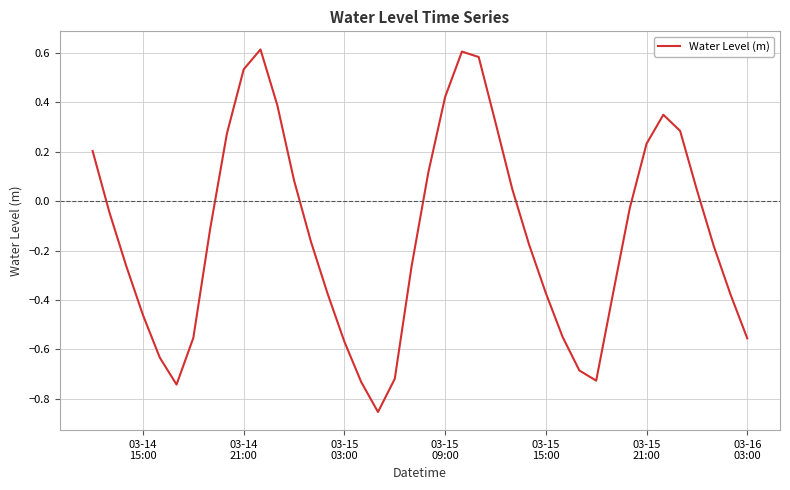

What is the difference between the maximum and minimum values?

1.5